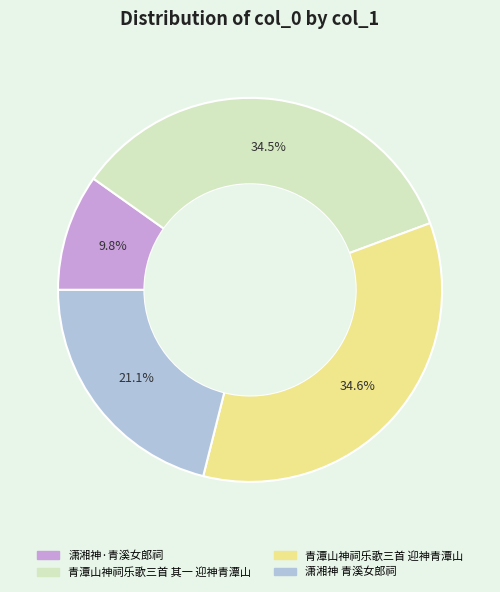

Is it true that 青潭山神祠乐歌三首 其一 迎神青潭山 is 48% of the pie?

False